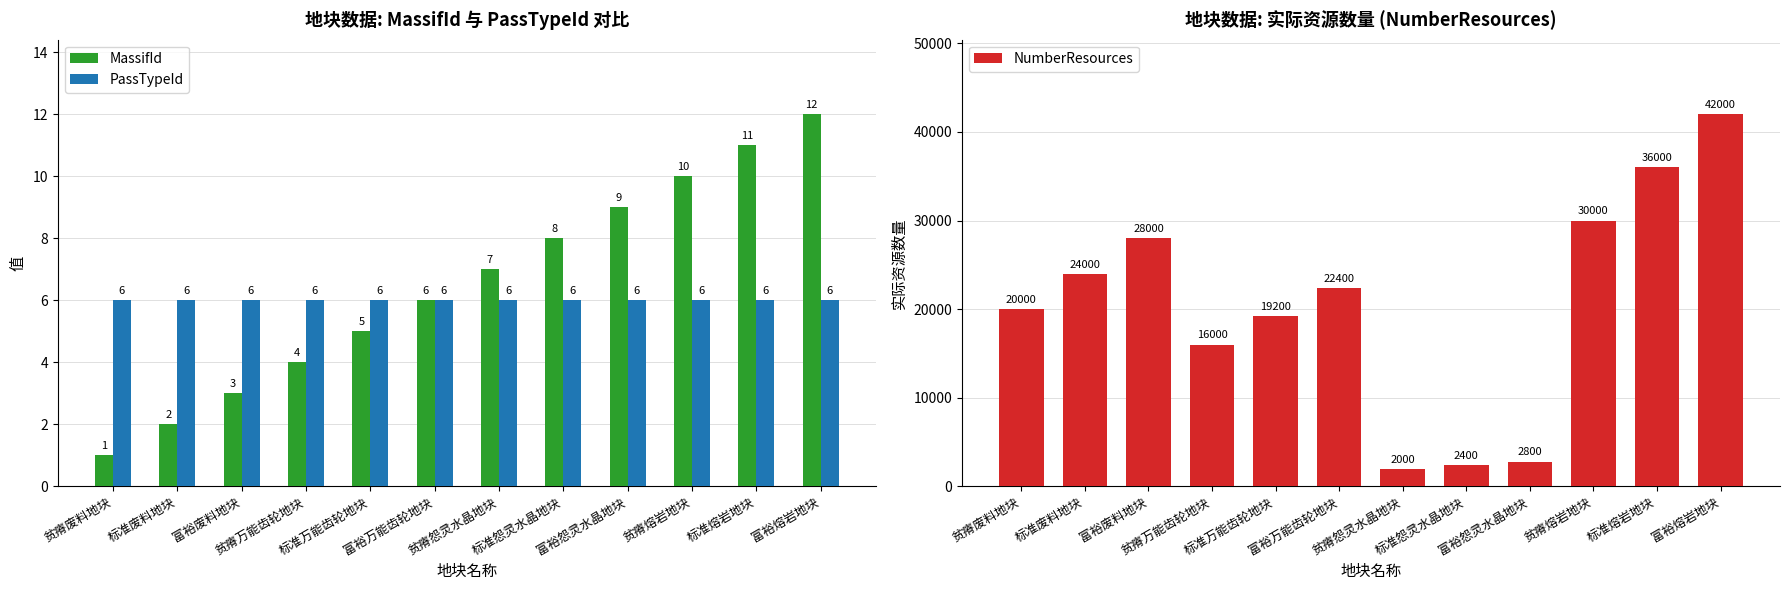

What position from the right is 富裕熔岩地块?

1